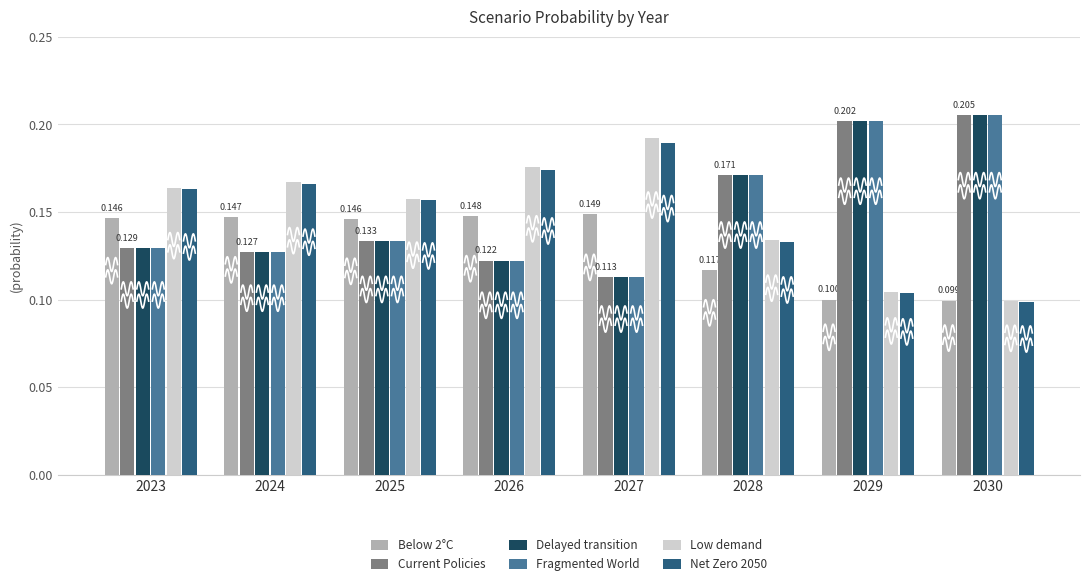

List the labels in order of Low demand value, smallest first.

2030, 2029, 2028, 2025, 2023, 2024, 2026, 2027